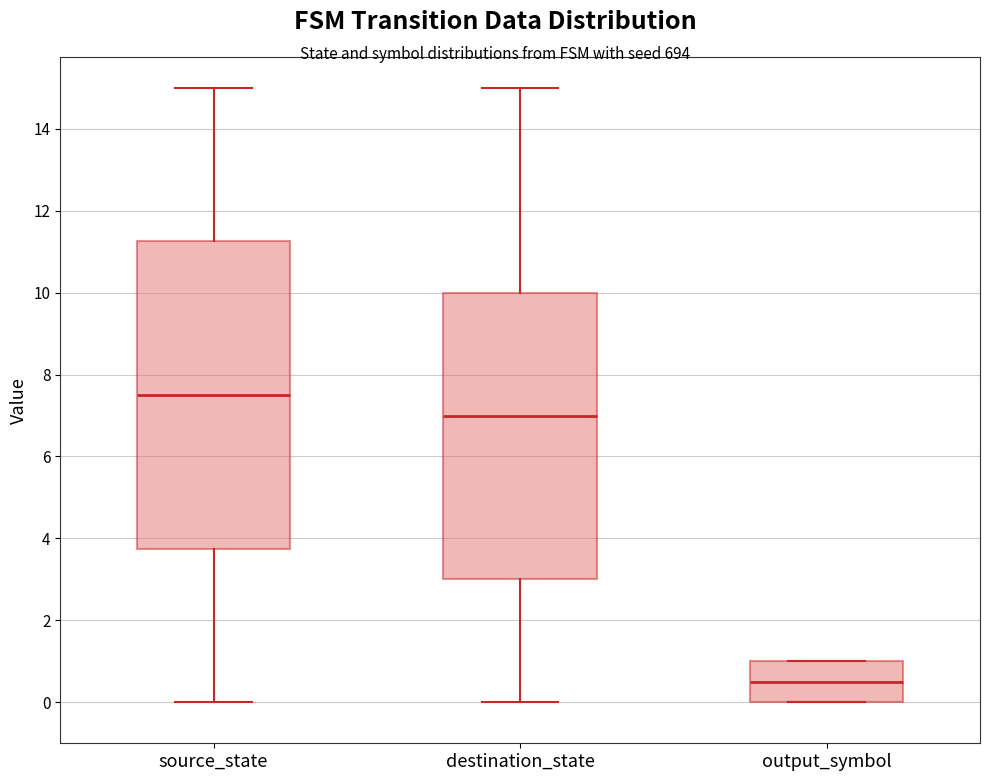

Which box is the tallest, from its lower edge to its upper edge?

source_state